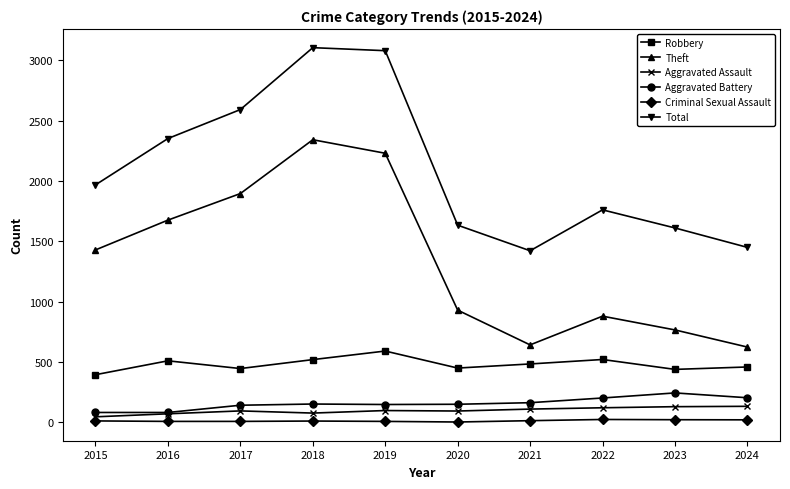

True or false: Aggravated Battery has a value of 244 at 2023.

True